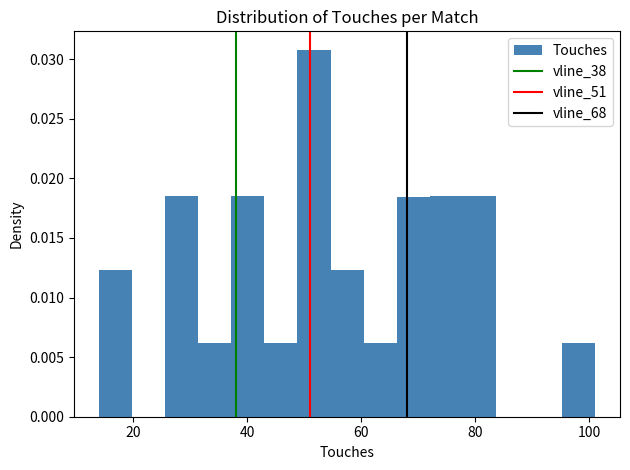

Around what value on the x-axis is the tallest bar? Give the approximate position of its centre, as read against the axis.

52